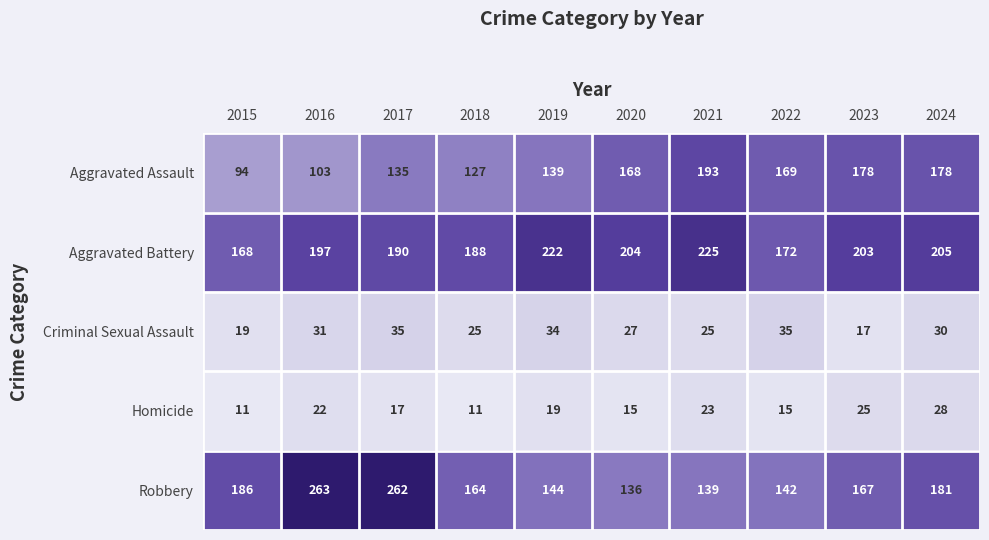

Between 2015 and 2018, which series saw the biggest shift?

Aggravated Assault